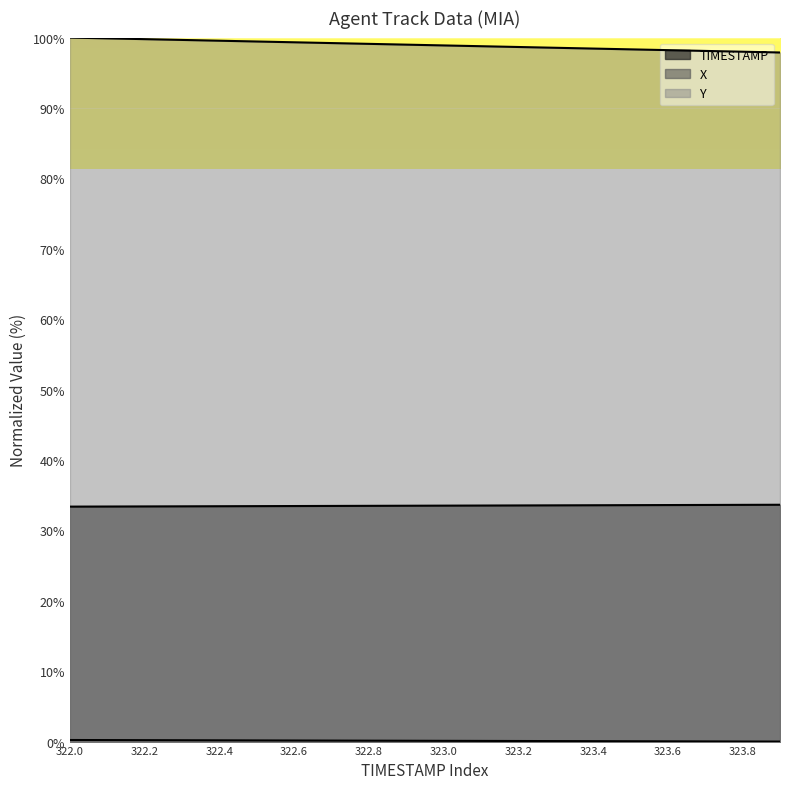

Reading left to right, extract all data points from this chart.

TIMESTAMP: 33.4	33.4	33.4	33.4	33.4	33.4	33.5	33.5	33.5	33.5	33.5	33.5	33.5	33.6	33.6	33.6	33.6	33.6	33.6	33.6
X: 0.2	0.2	0.2	0.2	0.2	0.2	0.2	0.1	0.1	0.1	0.1	0.1	0.1	0.1	0.1	0.0	0.0	0.0	0.0	0.0
Y: 100.0	99.9	99.8	99.7	99.6	99.4	99.3	99.2	99.1	99.0	98.9	98.8	98.7	98.6	98.4	98.3	98.2	98.1	98.0	97.9